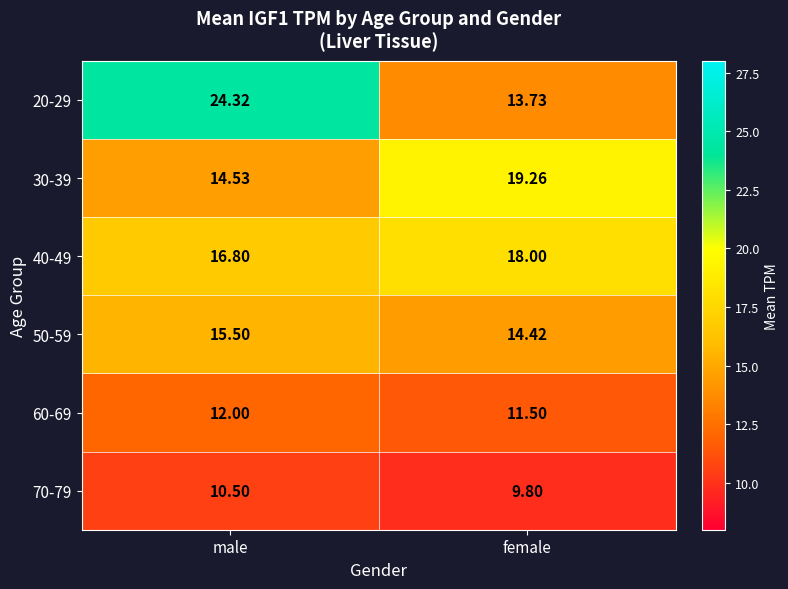

At which category does the chart reach its minimum across all series?

female